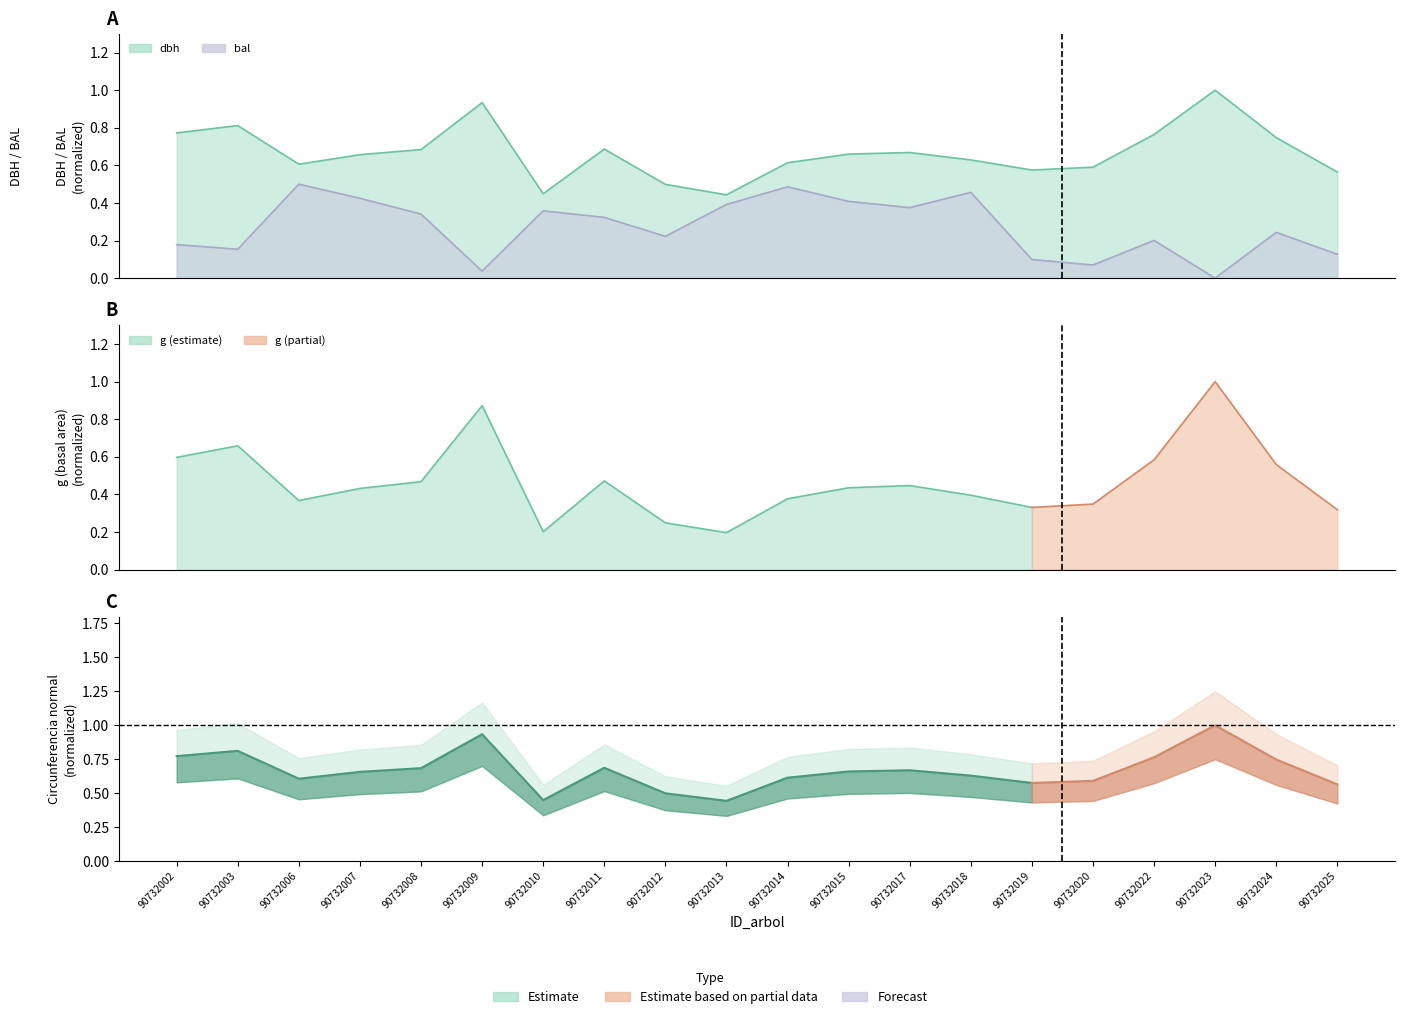

At which category is the sum across all series the highest?

90732006